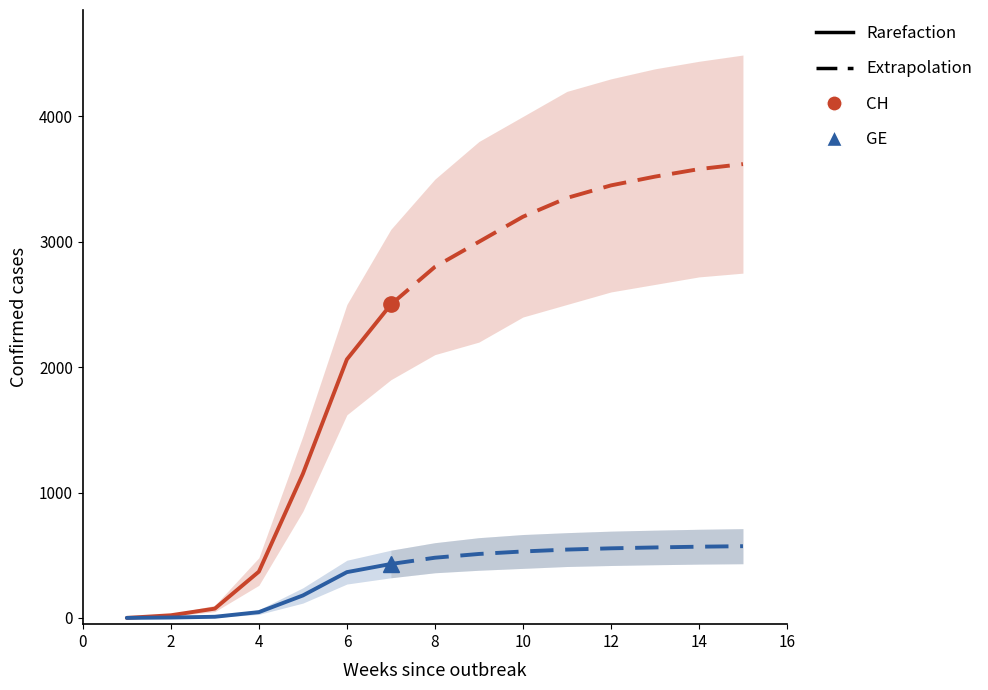

The GE series shows 480 at 2020-04-12. True or false?

True